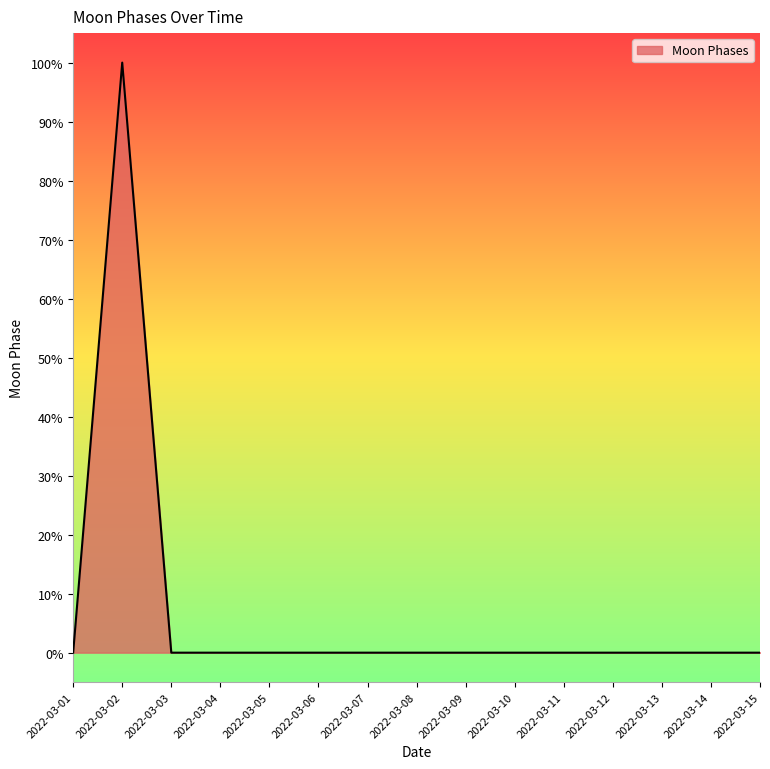

Reading left to right, what are all the values shown in this chart?

2022-03-01=0	2022-03-02=100	2022-03-03=0	2022-03-04=0	2022-03-05=0	2022-03-06=0	2022-03-07=0	2022-03-08=0	2022-03-09=0	2022-03-10=0	2022-03-11=0	2022-03-12=0	2022-03-13=0	2022-03-14=0	2022-03-15=0